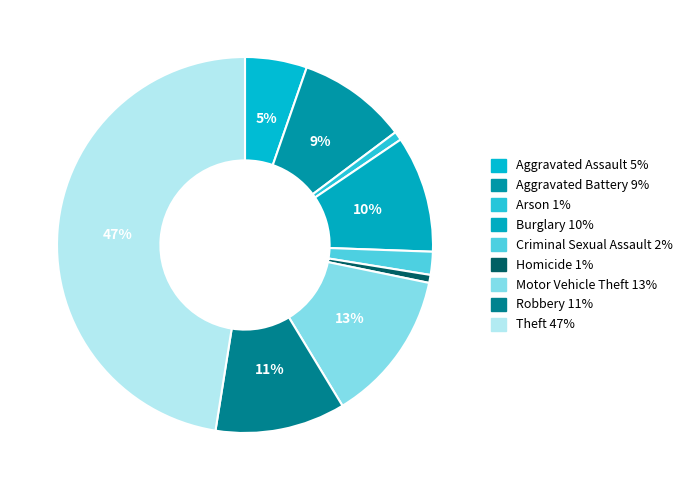

To the nearest percent, what portion does Homicide represent?

1%